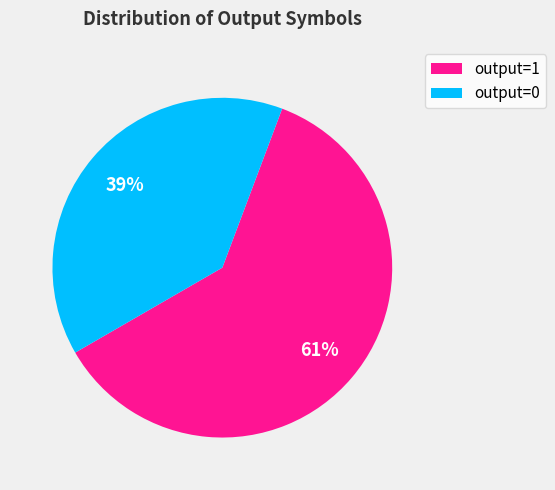

What is the ratio of the value at output=0 to the value at output=1?

0.6